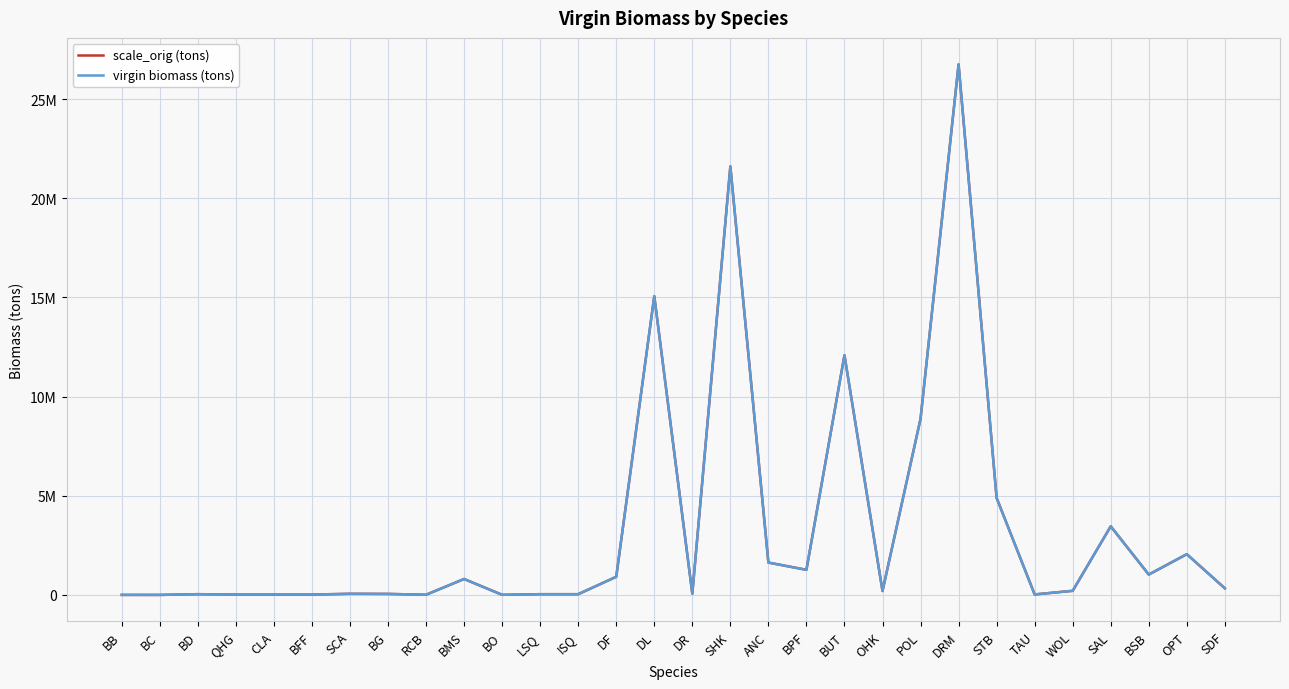

Reading left to right, transcribe all the data shown in this chart.

scale_orig (tons): 1506.3	602.5	37523.0	18122.4	18122.4	18028.1	56370.1	50360.2	8416.4	803480.2	6025.0	37182.9	37182.9	914946.4	15062593.3	60250.4	21606304.9	1631411.6	1265624.1	12084287.8	198372.4	8881668.3	26747945.4	4890598.5	24638.2	207067.1	3459140.5	1026415.2	2054280.8	333594.1
virgin biomass (tons): 1506.3	602.5	37523.0	18122.4	18122.4	18028.1	56370.1	50360.2	8416.4	803480.2	6025.0	37182.9	37182.9	914946.4	15062593.3	60250.4	21606304.9	1631411.6	1265624.1	12084287.8	198372.4	8881668.3	26747945.4	4890598.5	24638.2	207067.1	3459140.5	1026415.2	2054280.8	333594.1